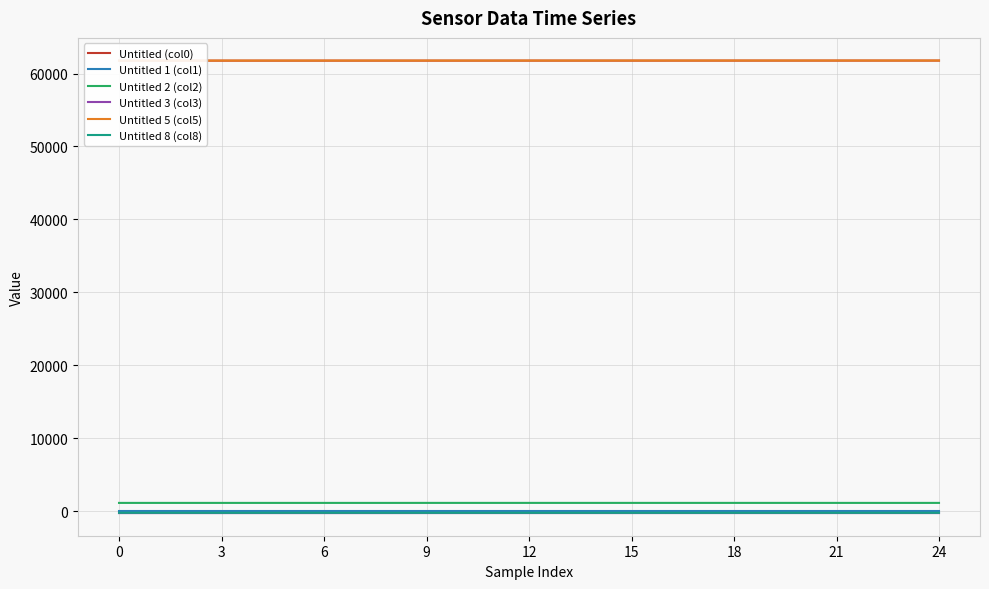

What value does the Untitled 8 (col8) series have at 18?

-199.9